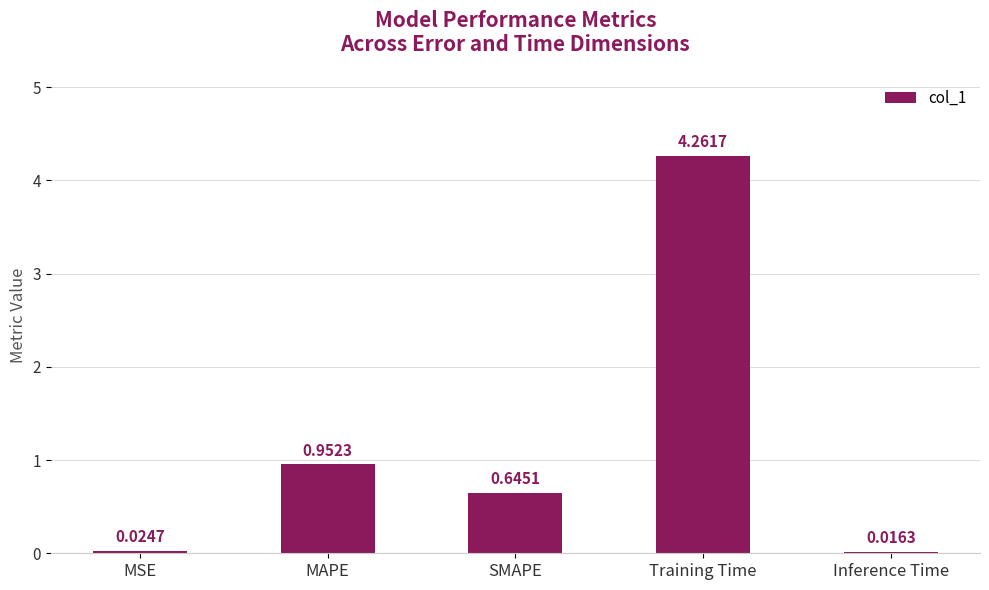

What position from the left is MSE?

1